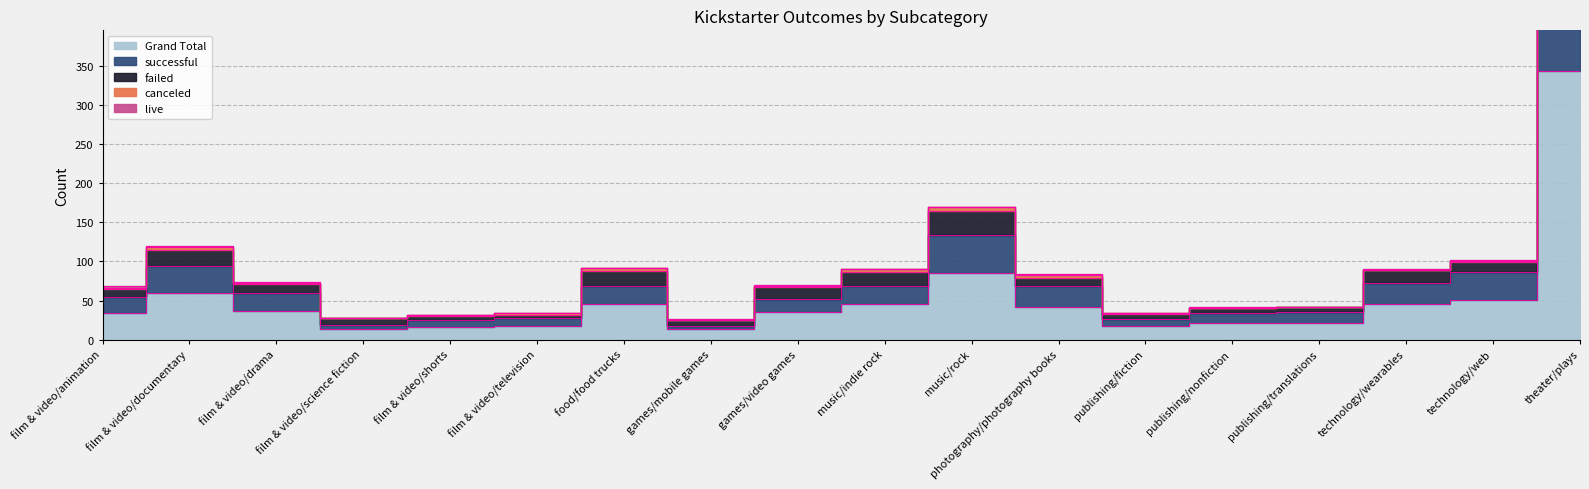

What is the sum of the successful values at music/indie rock and theater/plays?

599